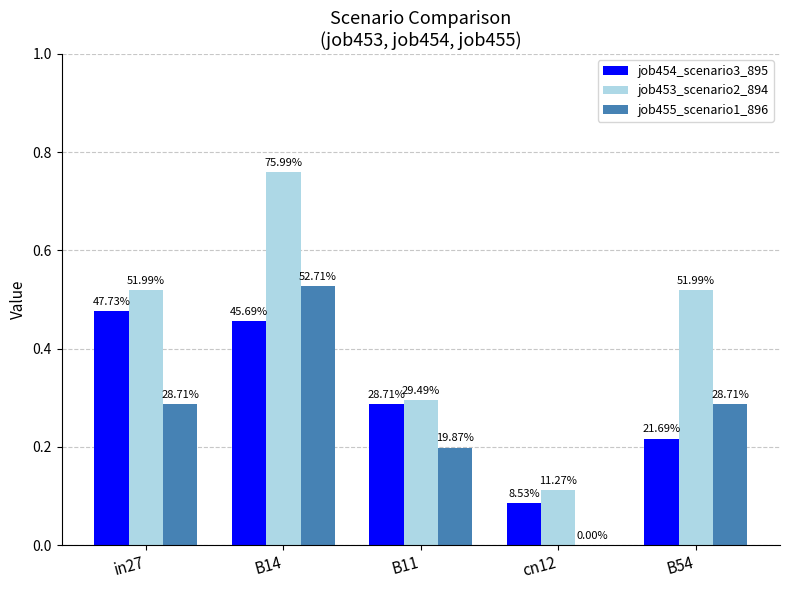

Are the bars horizontal?

No